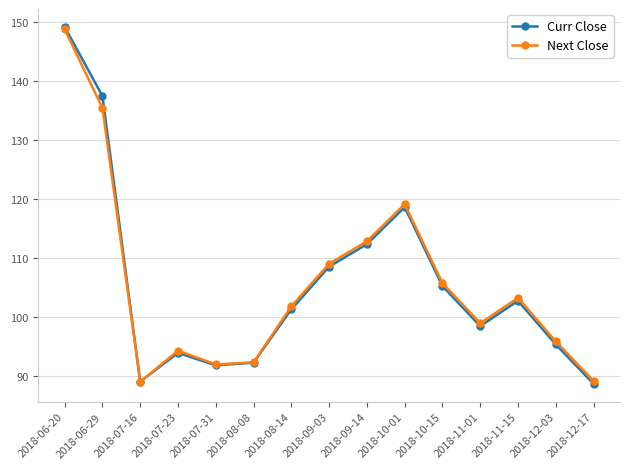

Which series has the largest range (max minus min)?

Curr Close